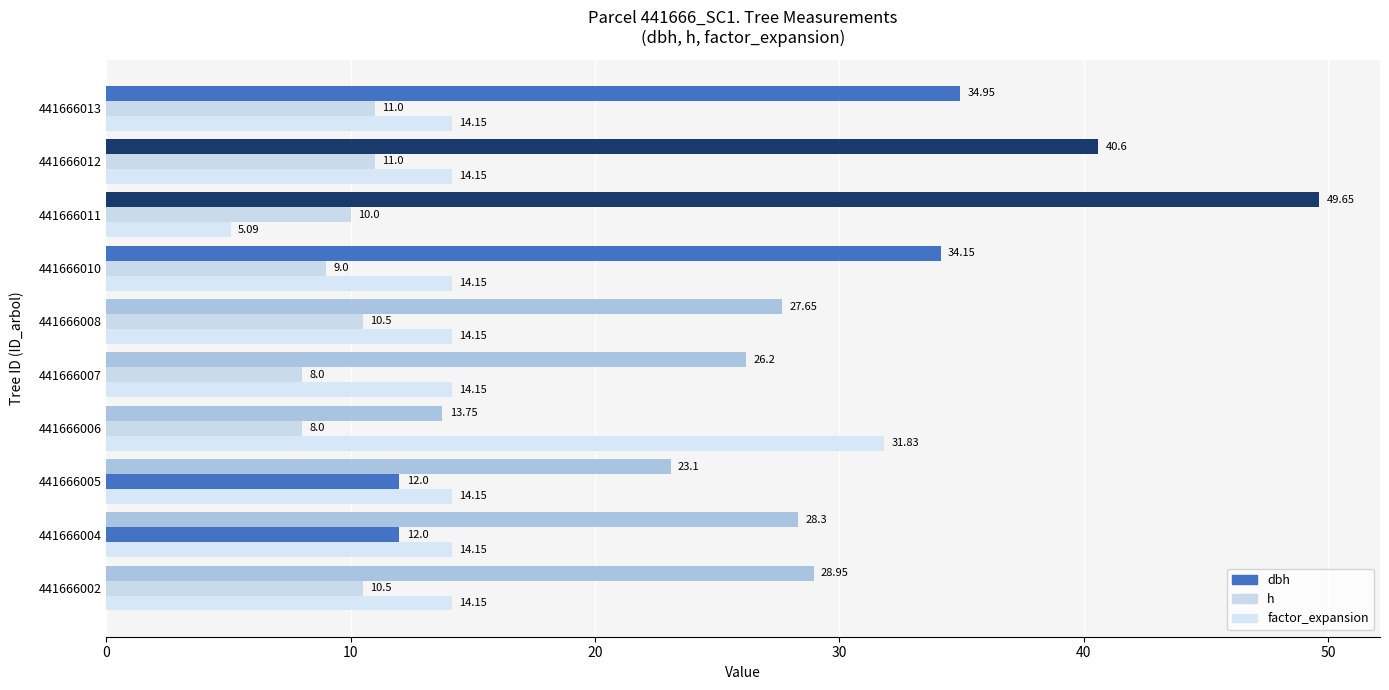

How many distinct data groups are displayed?

3